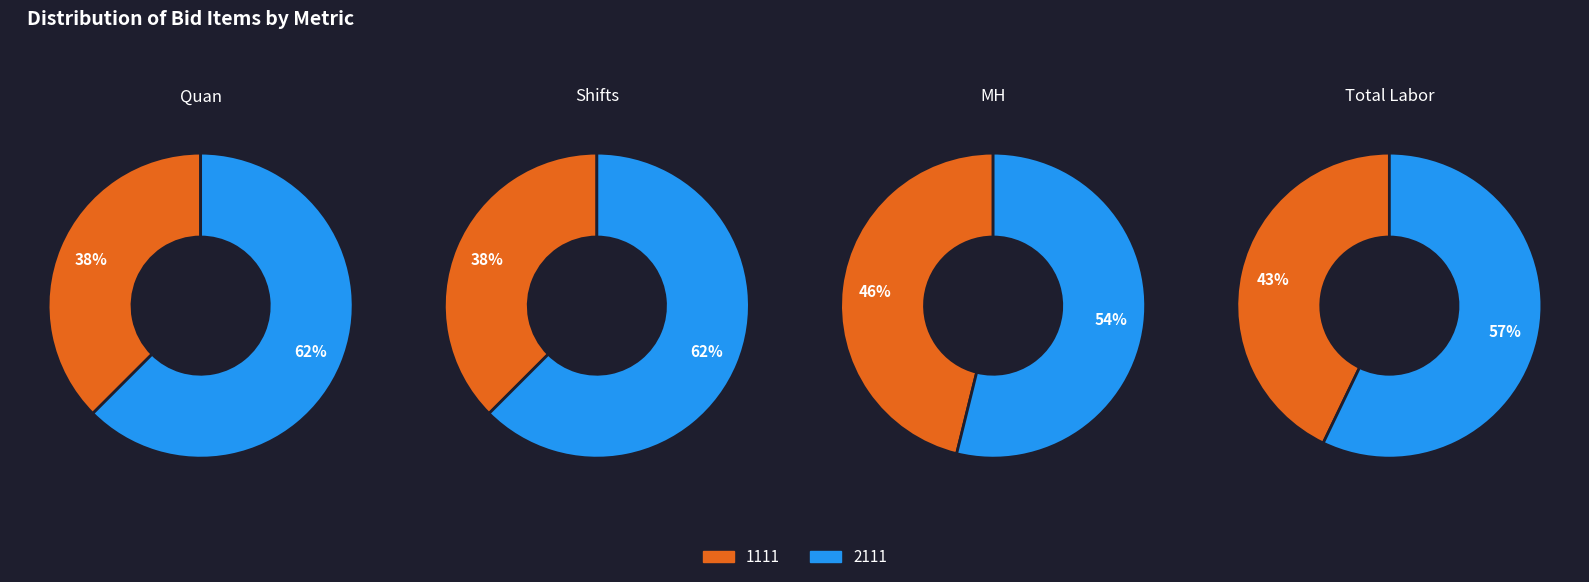

How many slices are in this pie chart?

2